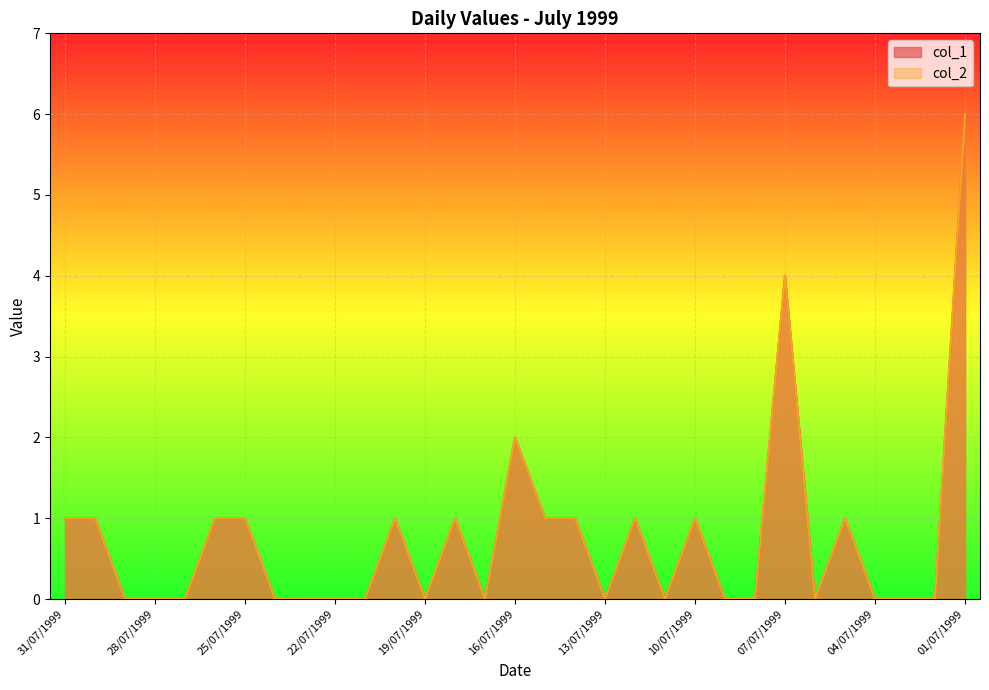

The col_1 series shows 1 at 25/07/1999. True or false?

True